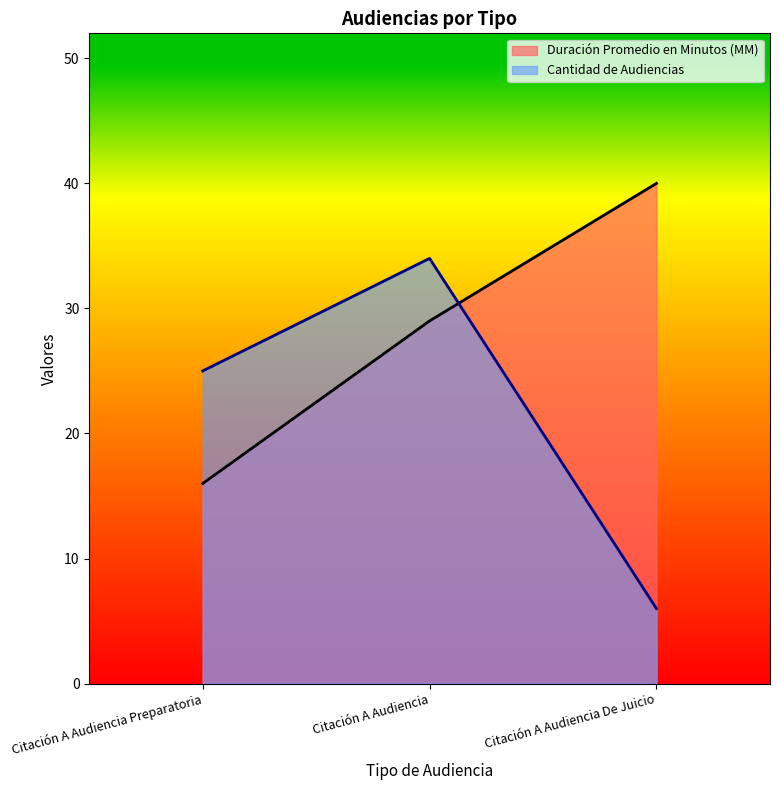

Which series has the largest total across all categories?

Duración Promedio en Minutos (MM)